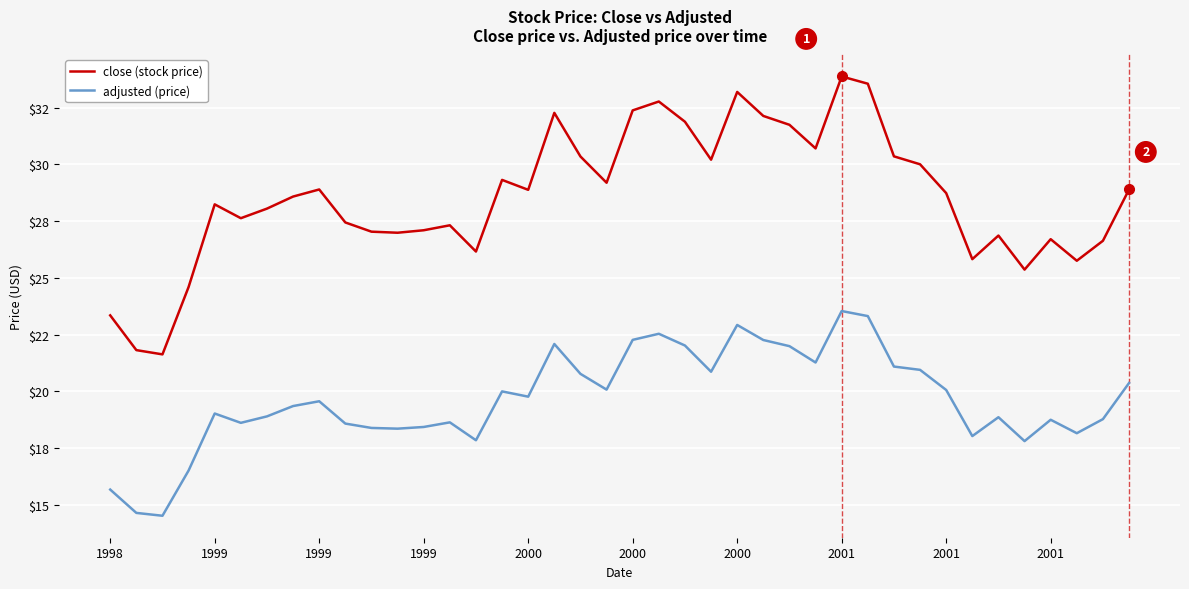

What is the lowest value of the adjusted (price) series?

14.5